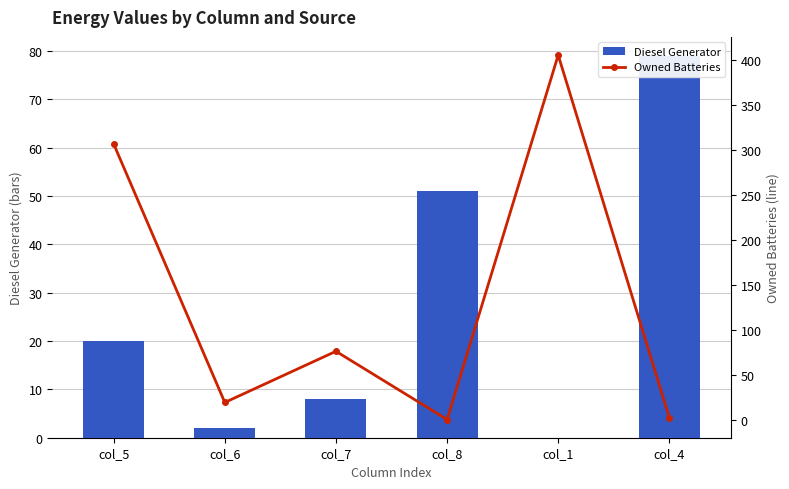

What is the total value across all series at col_8?

51